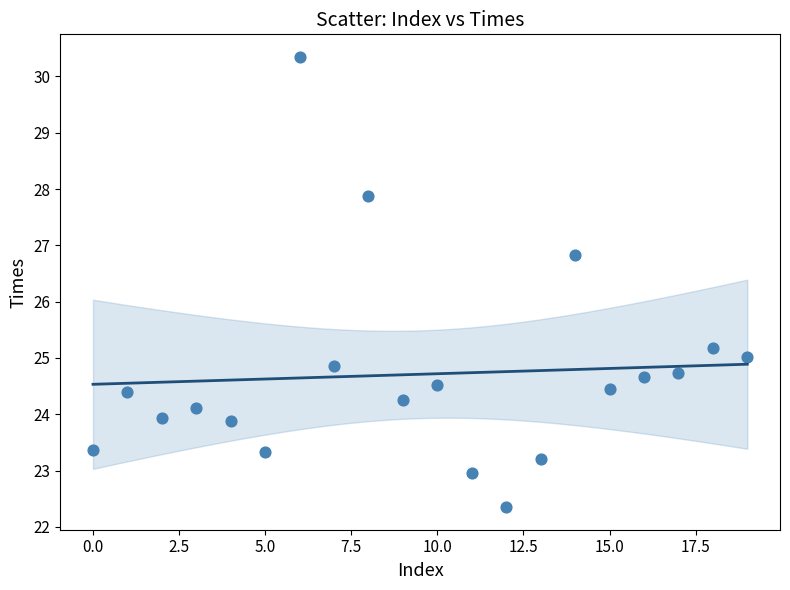

What is the range of Y values (max minus min)?

8.0